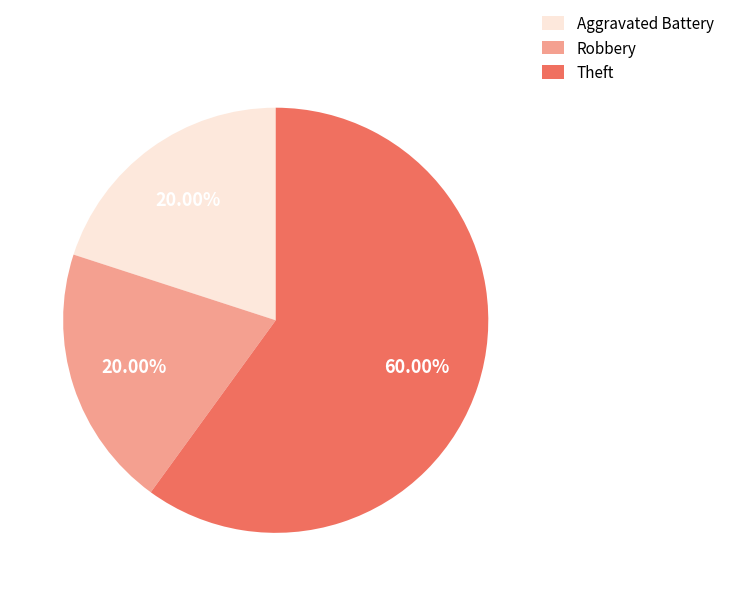

How much of the chart is everything except Robbery?

80.0%